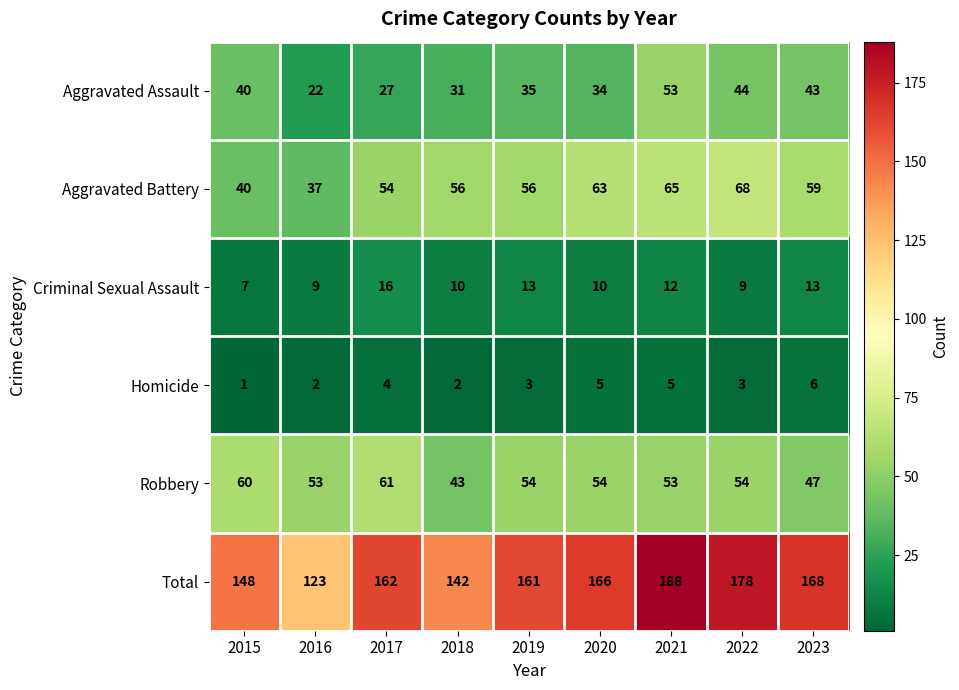

The value of Total at 2015 is 236. True or false?

False